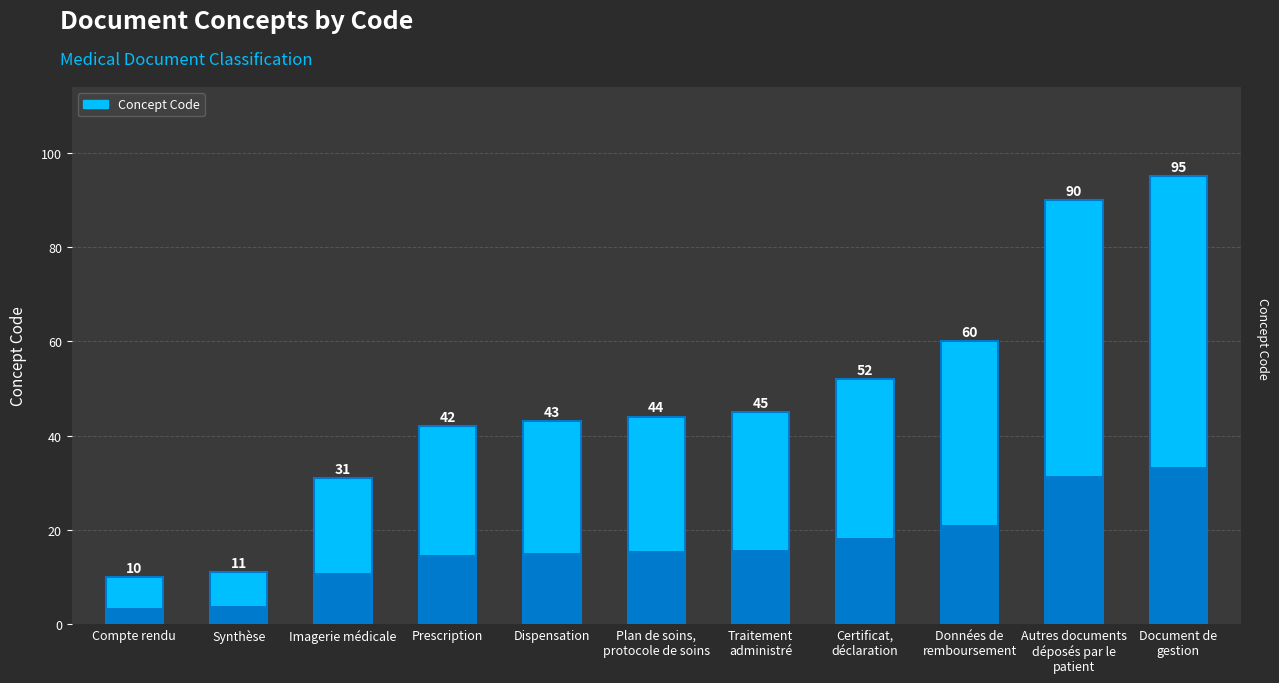

Rank the categories by value from lowest to highest.

Compte rendu, Synthèse, Imagerie médicale, Prescription, Dispensation, Plan de soins,
protocole de soins, Traitement
administré, Certificat,
déclaration, Données de
remboursement, Autres documents
déposés par le
patient, Document de
gestion